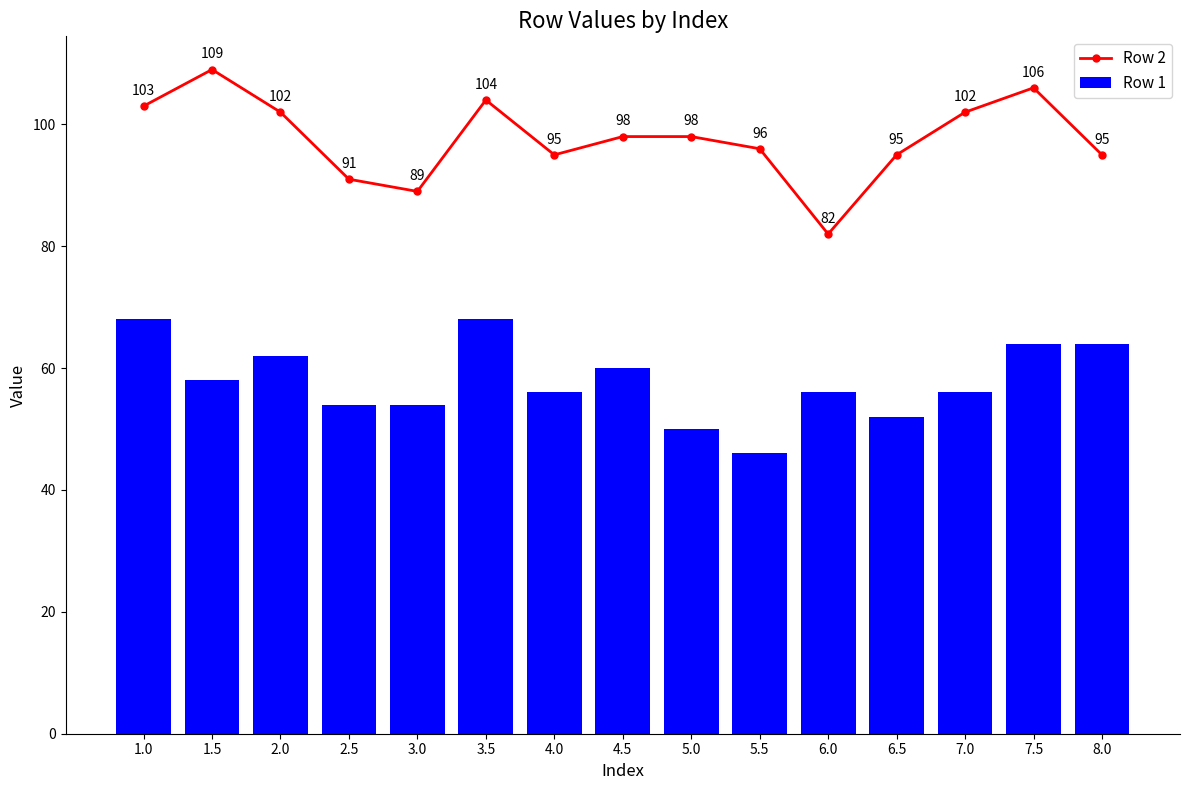

What is the difference between the maximum and second lowest values in the Row 2 series?

20